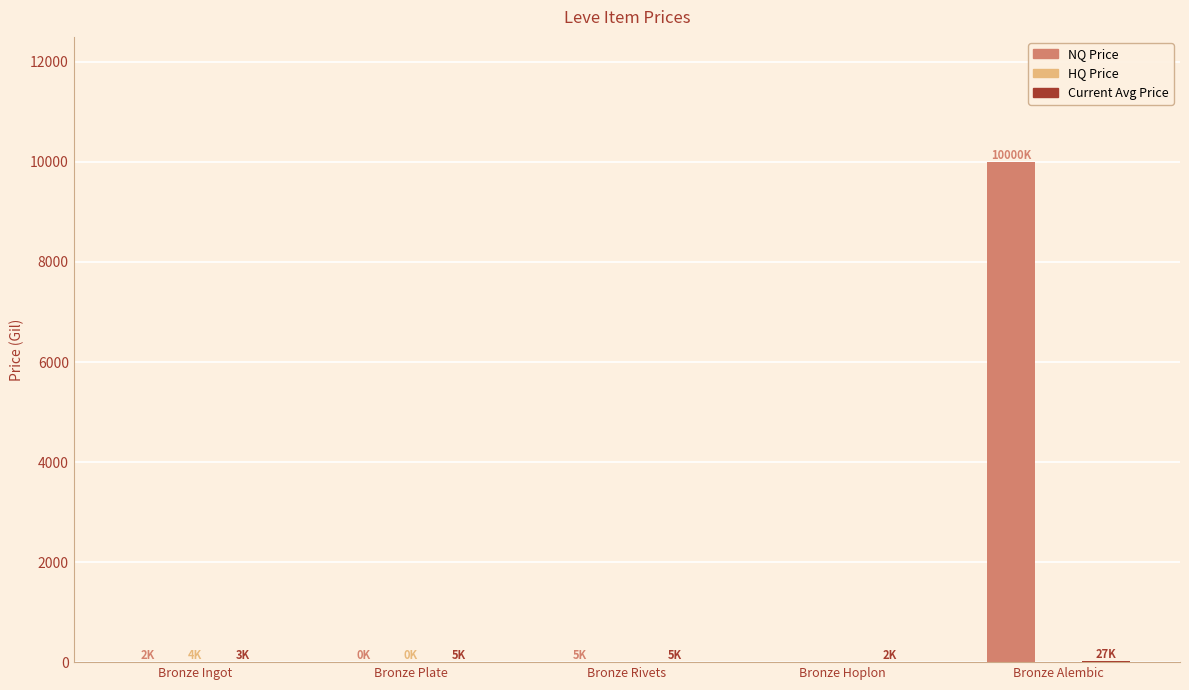

What is the maximum value shown in the chart?

10000.0